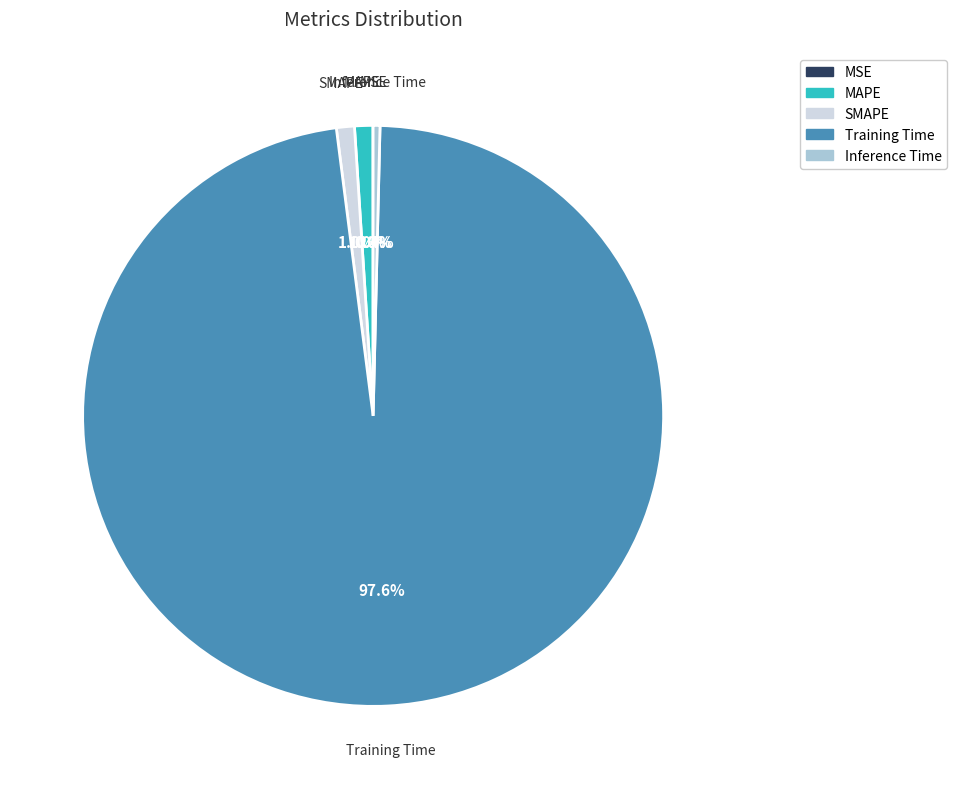

What is the largest slice in the pie chart?

Training Time